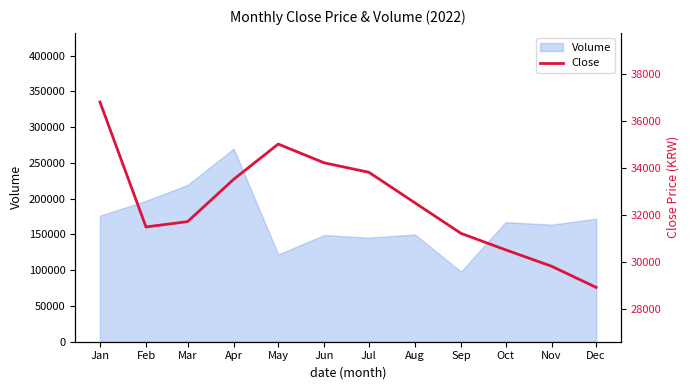

Read the value at Dec.

28900.0